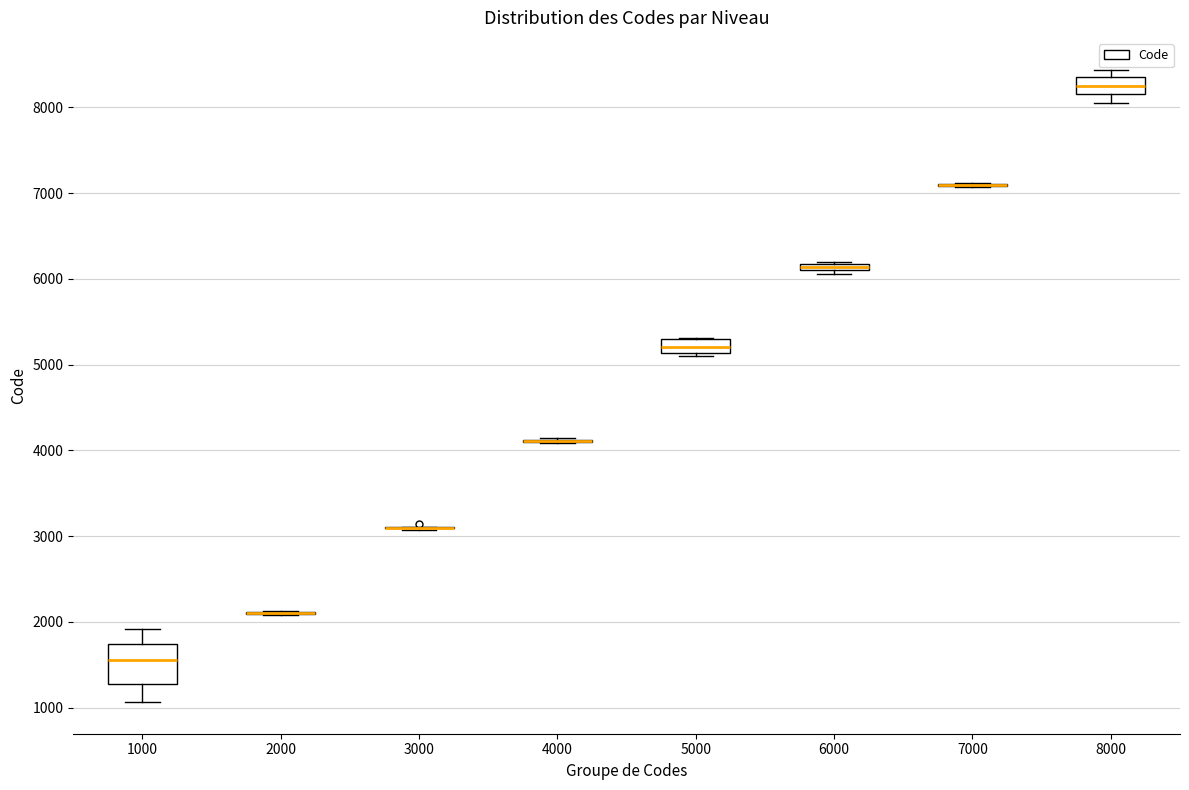

Which box is the tallest, from its lower edge to its upper edge?

1000